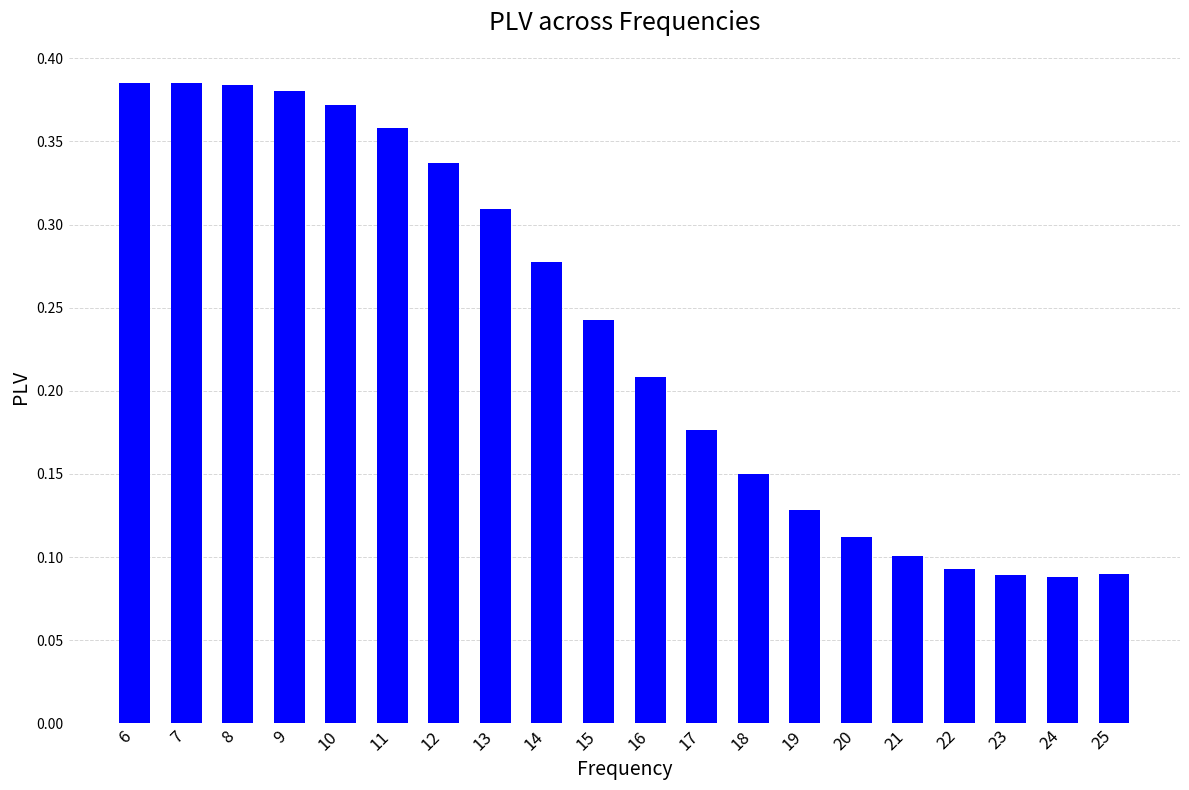

What is the sum of all values?

4.7